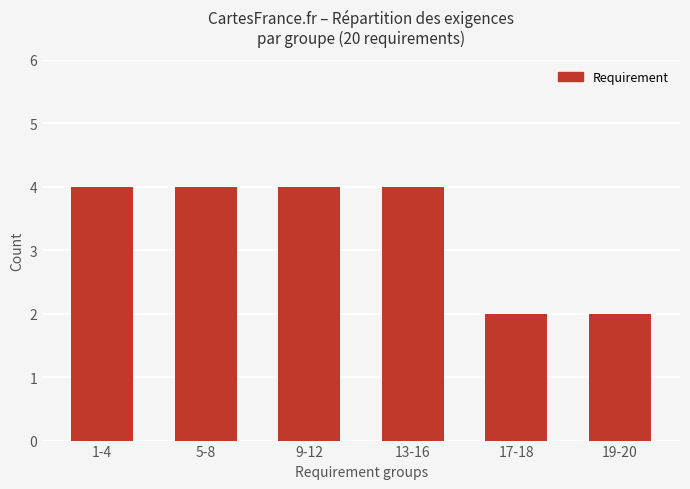

How many values are below 4?

2